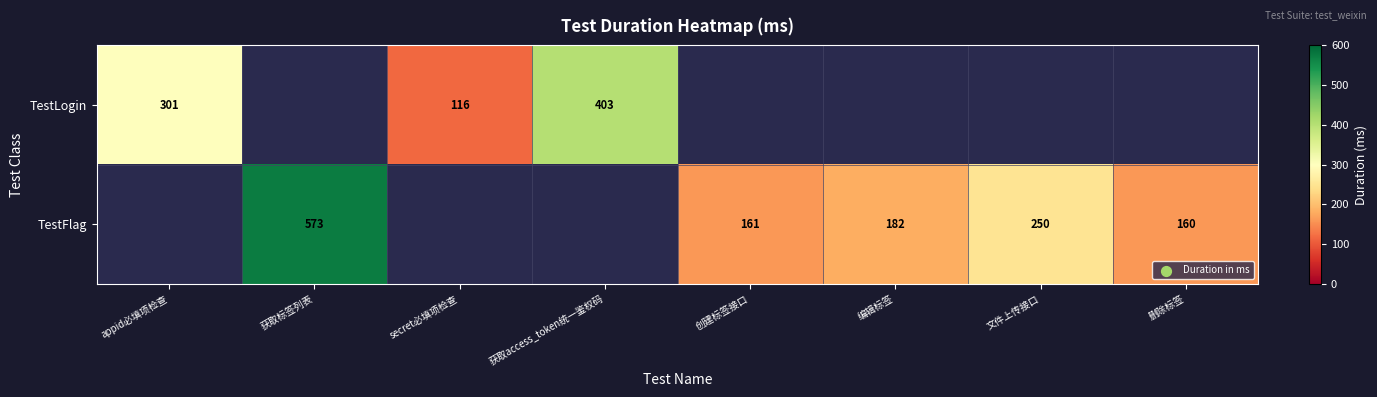

True or false: TestLogin has a value of 116 at secret必填项检查.

True